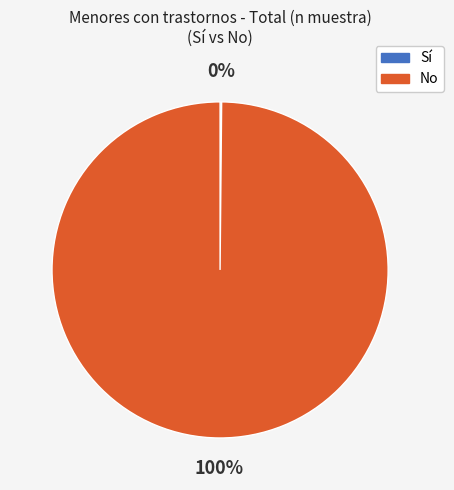

To the nearest percent, what percentage of the pie is No?

100%